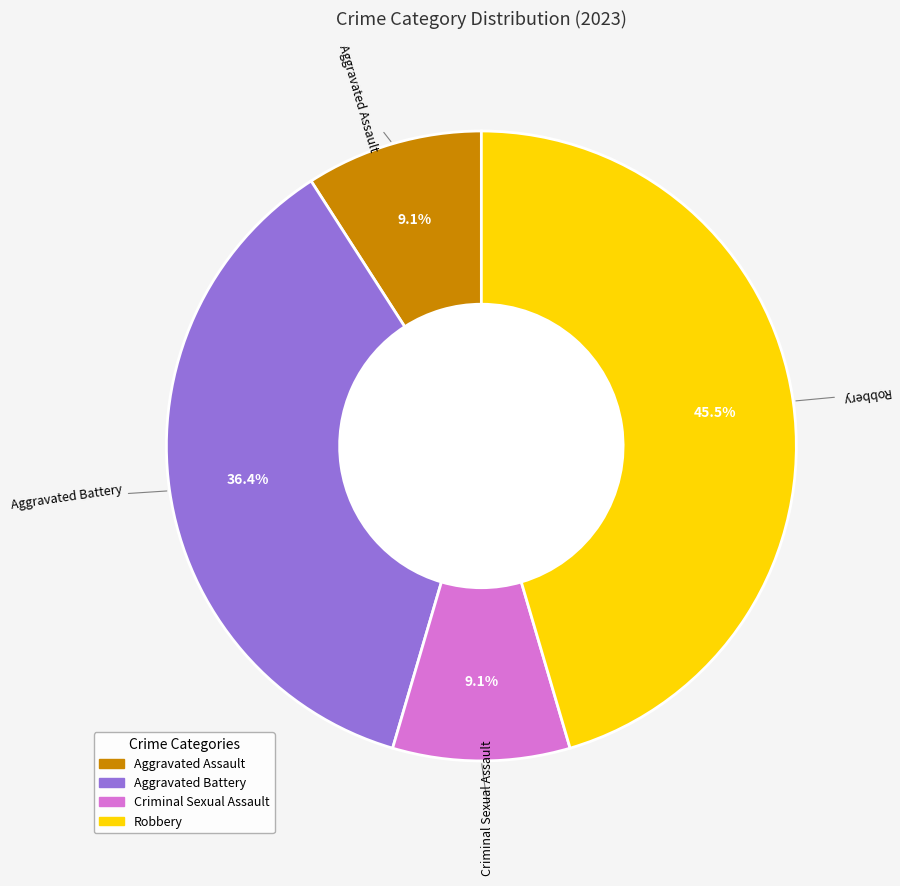

How many slices are in this pie chart?

4